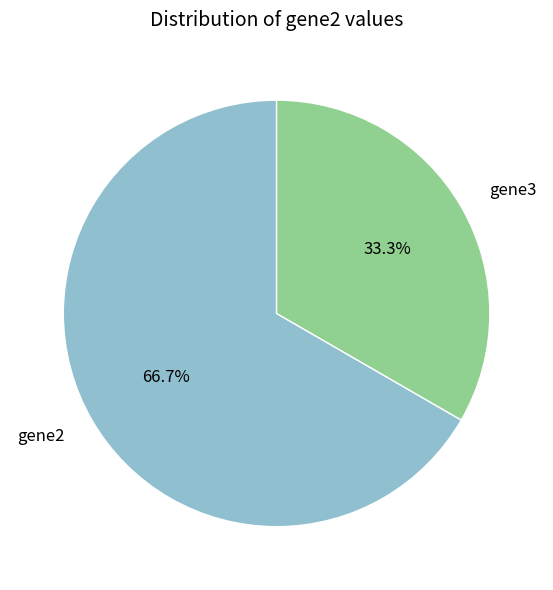

Does any single category account for the majority?

Yes